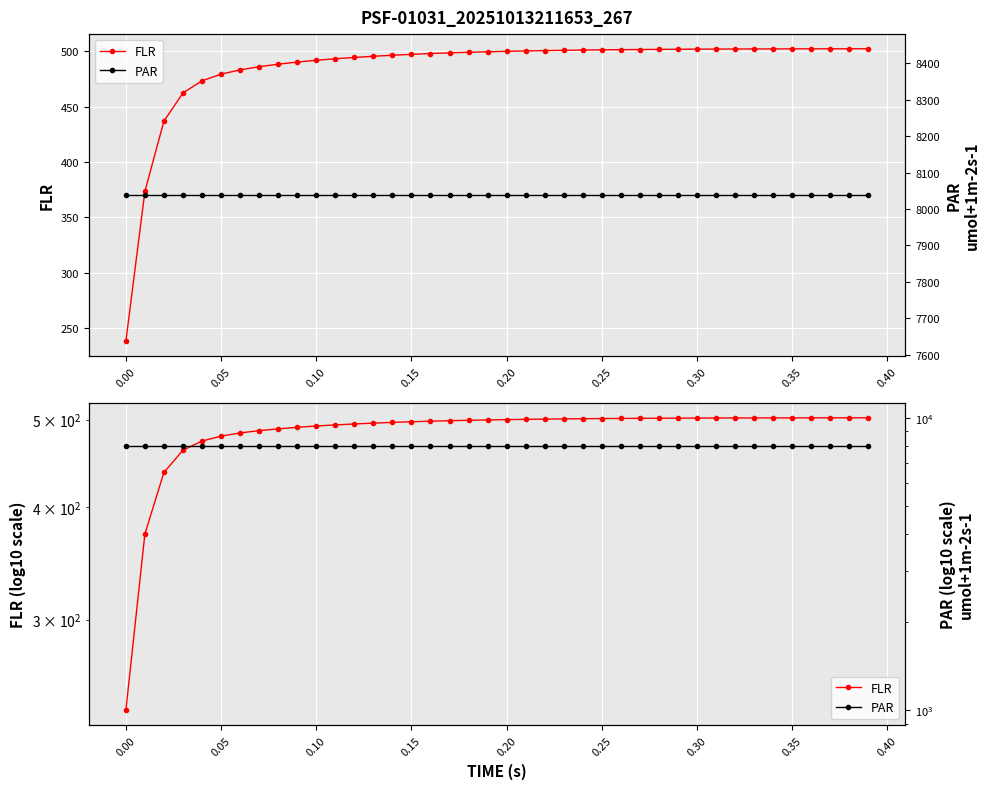

Which series has the widest spread of values?

FLR